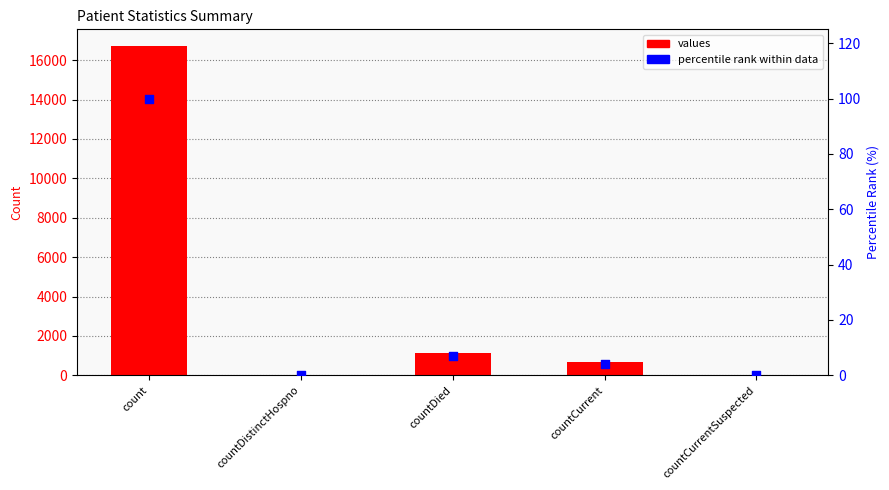

Which series has the widest spread of Y values?

values